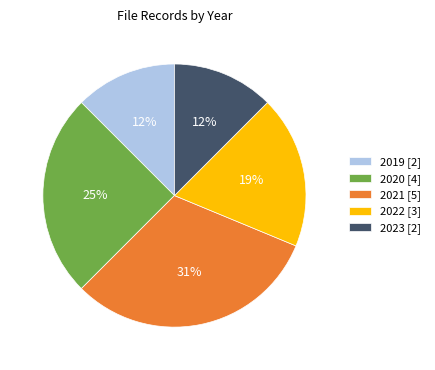

Do 2020 [4] and 2019 [2] together represent more than half of the pie?

No